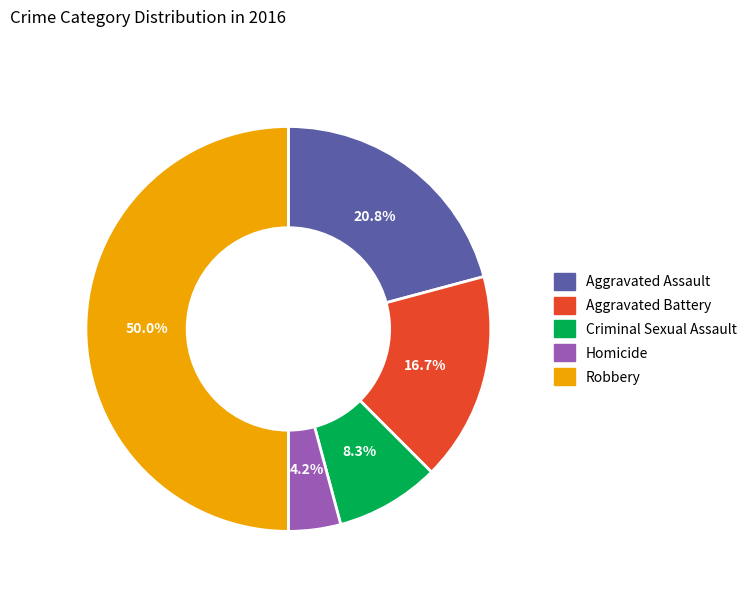

Rank the categories by value from highest to lowest.

Robbery, Aggravated Assault, Aggravated Battery, Criminal Sexual Assault, Homicide